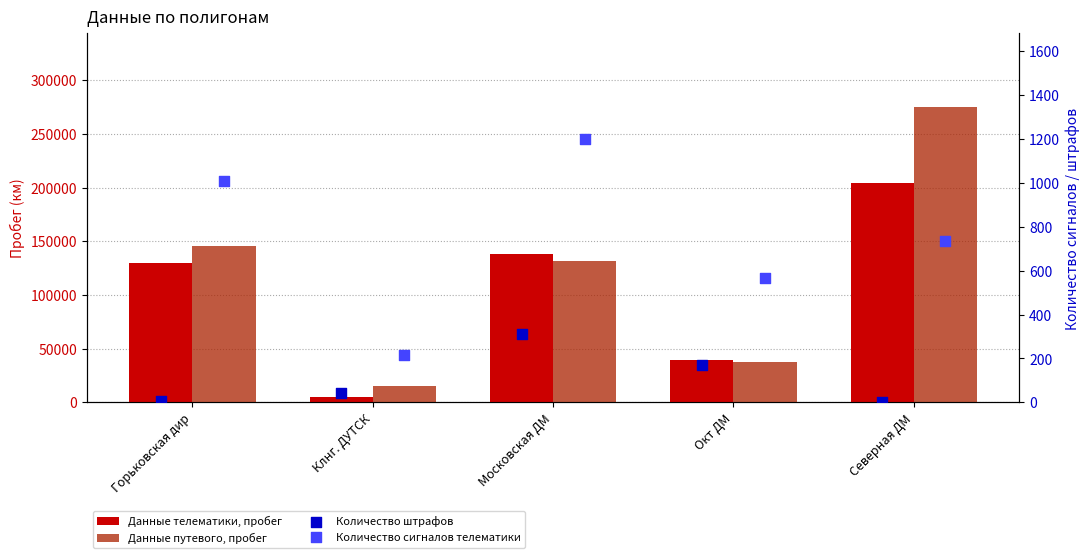

What are all the series names shown in the legend?

Данные телематики, пробег, Данные путевого, пробег, Количество штрафов, Количество сигналов телематики